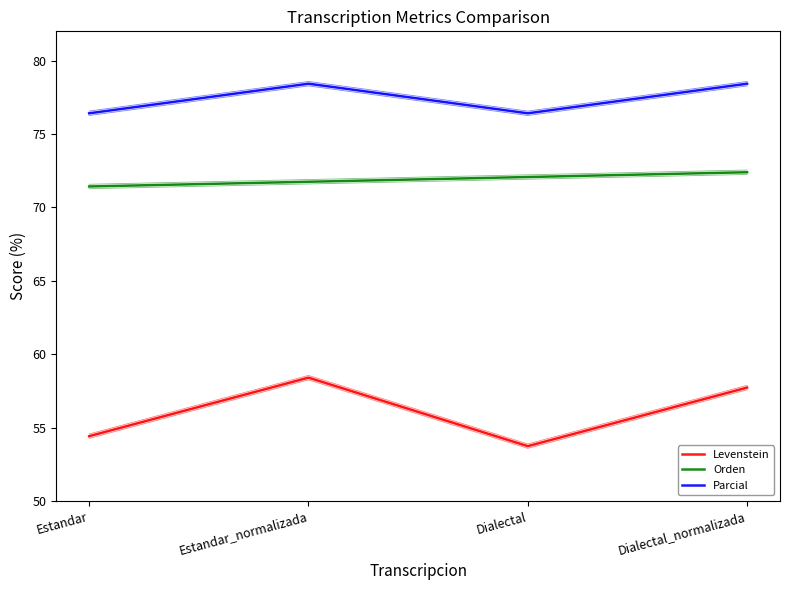

True or false: Orden and Levenstein intersect in this chart.

False